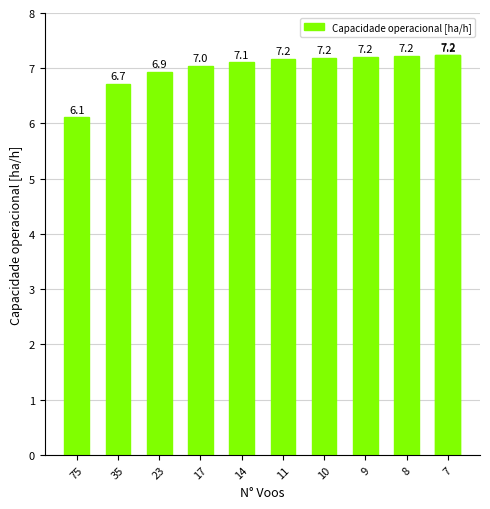

Does the chart contain any negative values?

No